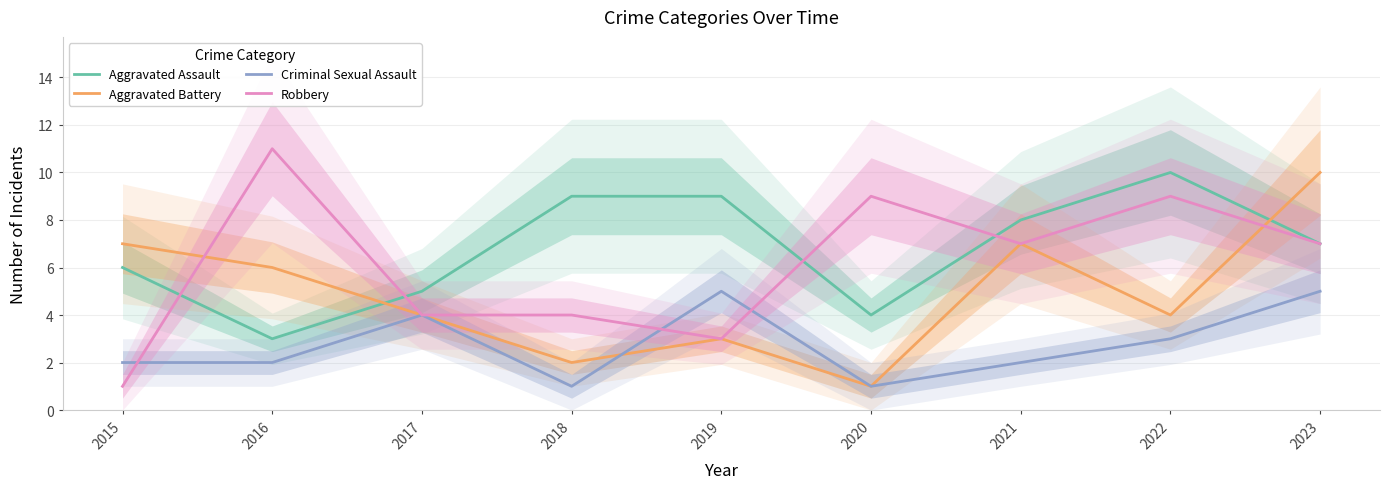

Where is the first local maximum for Aggravated Assault?

2022